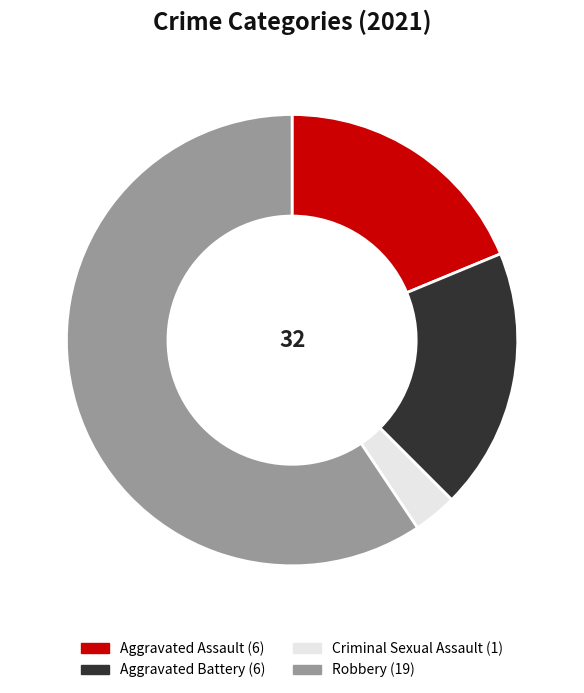

Is the sum of Criminal Sexual Assault and Robbery greater than half?

Yes